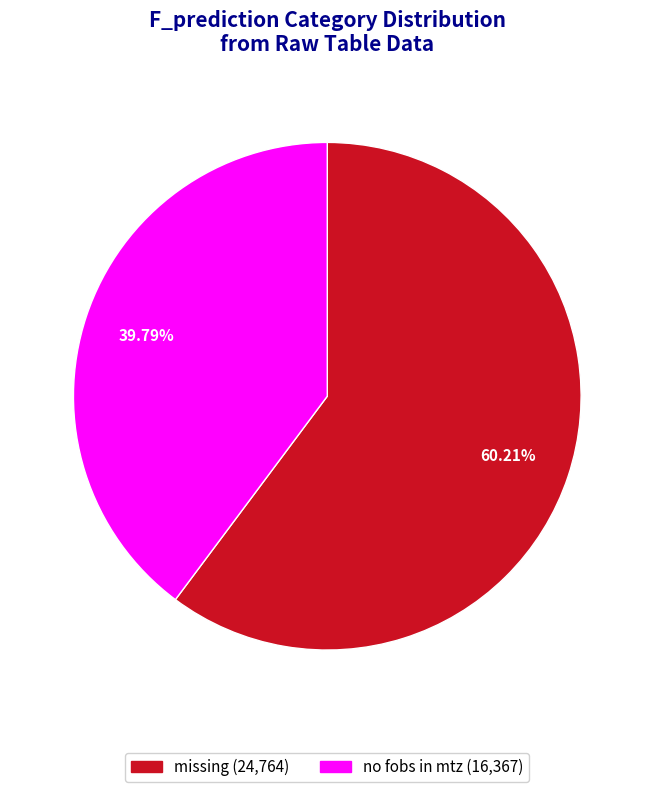

Does any single category account for the majority?

Yes